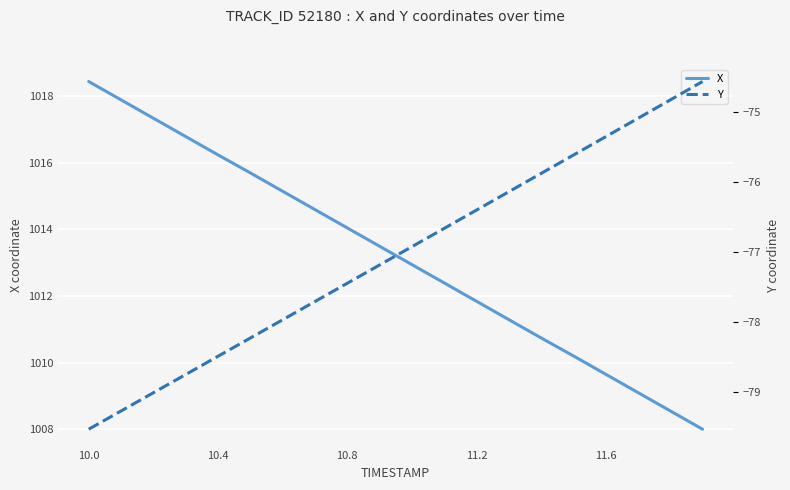

True or false: Y and X intersect in this chart.

False